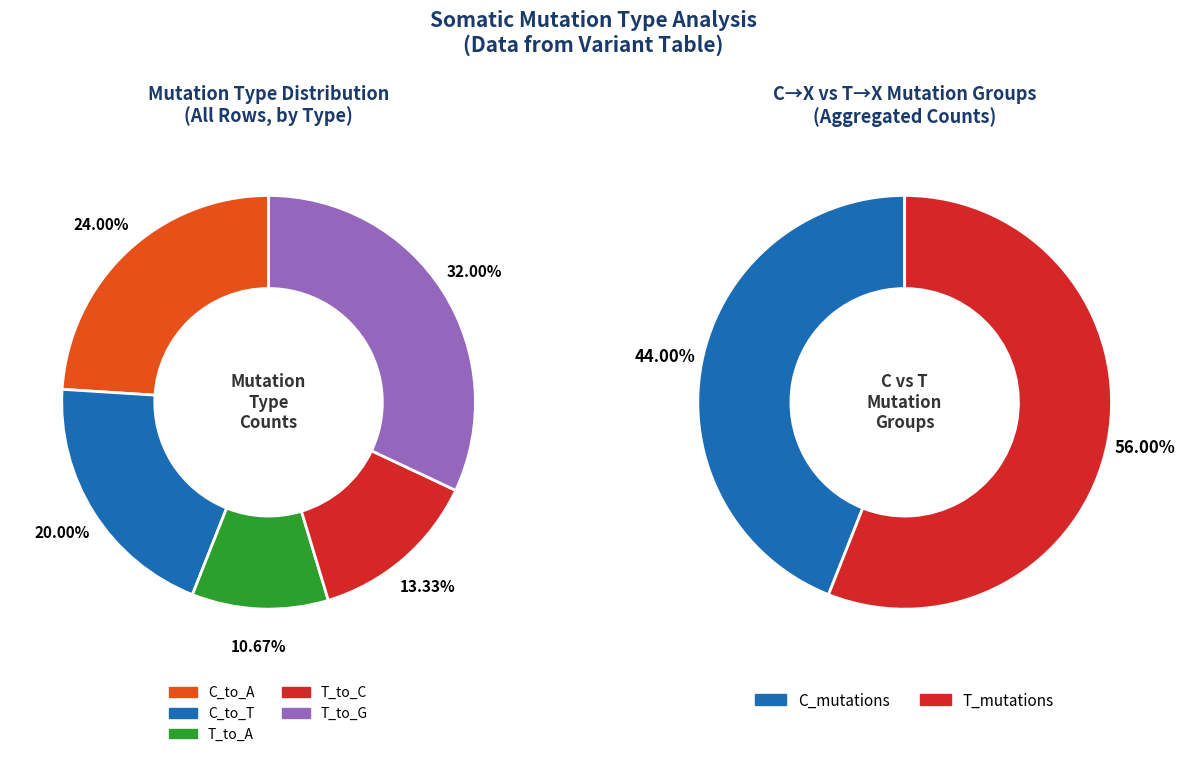

Is it true that C_to_T is 37% of the pie?

False